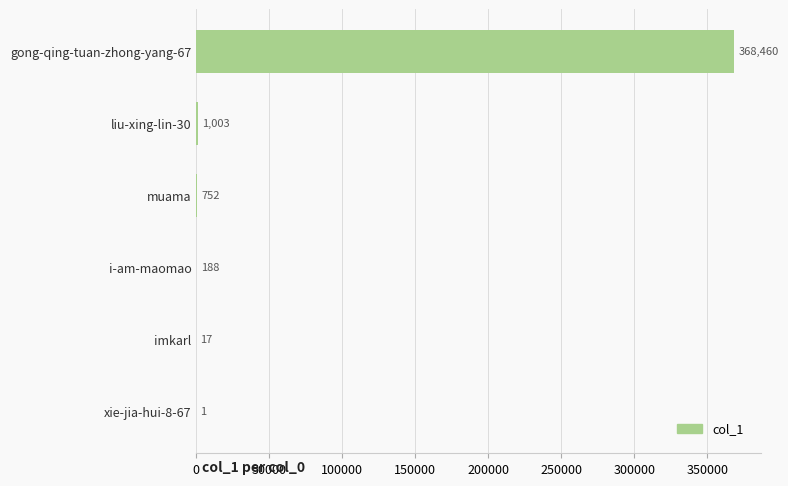

What is the sum of the values at gong-qing-tuan-zhong-yang-67 and imkarl?

368477